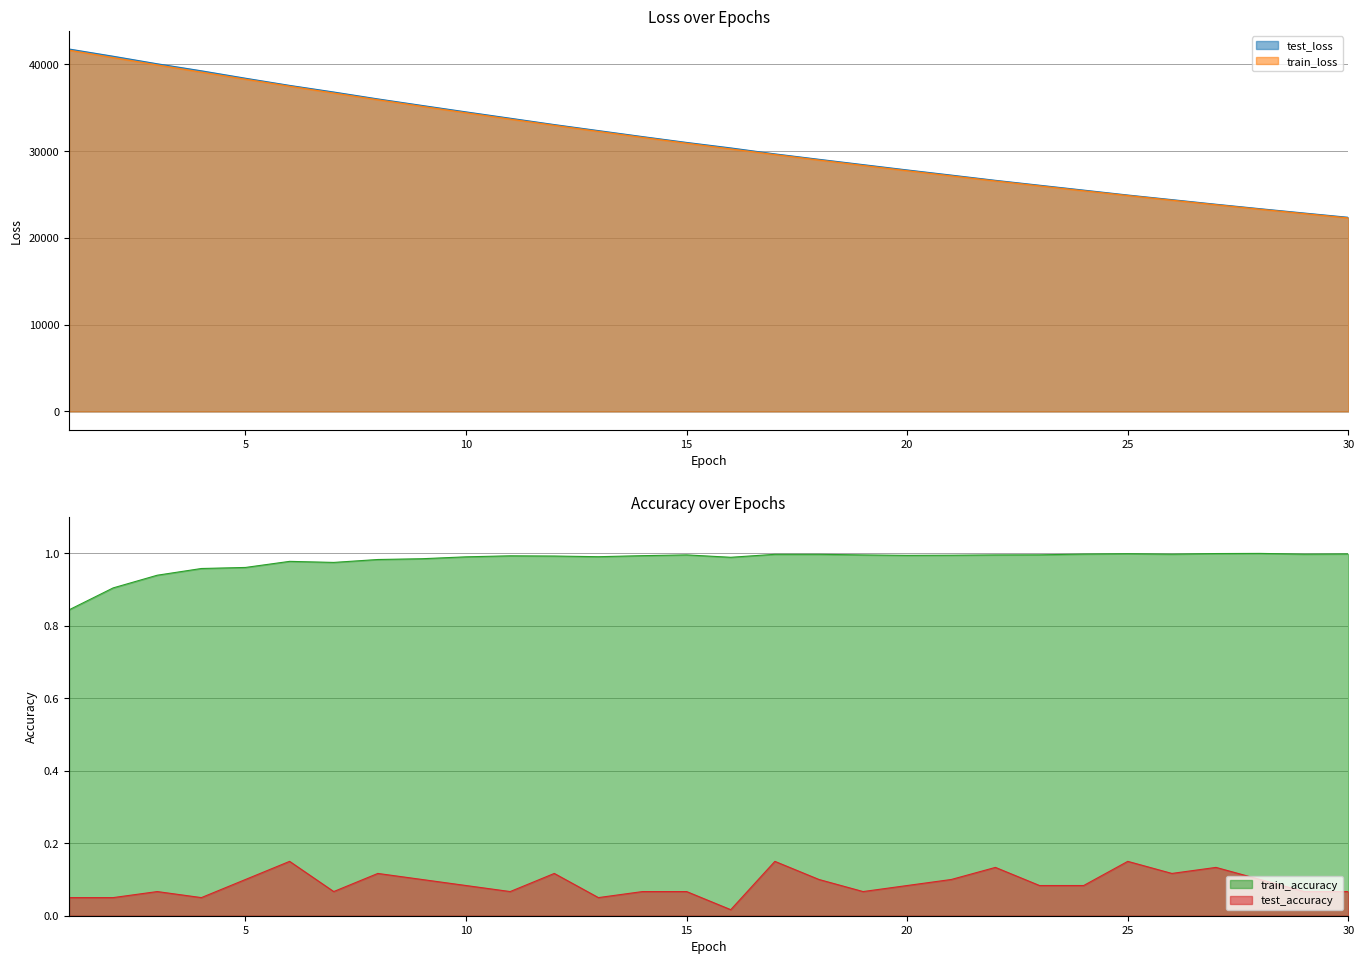

What is the maximum value for test_loss?

41778.6